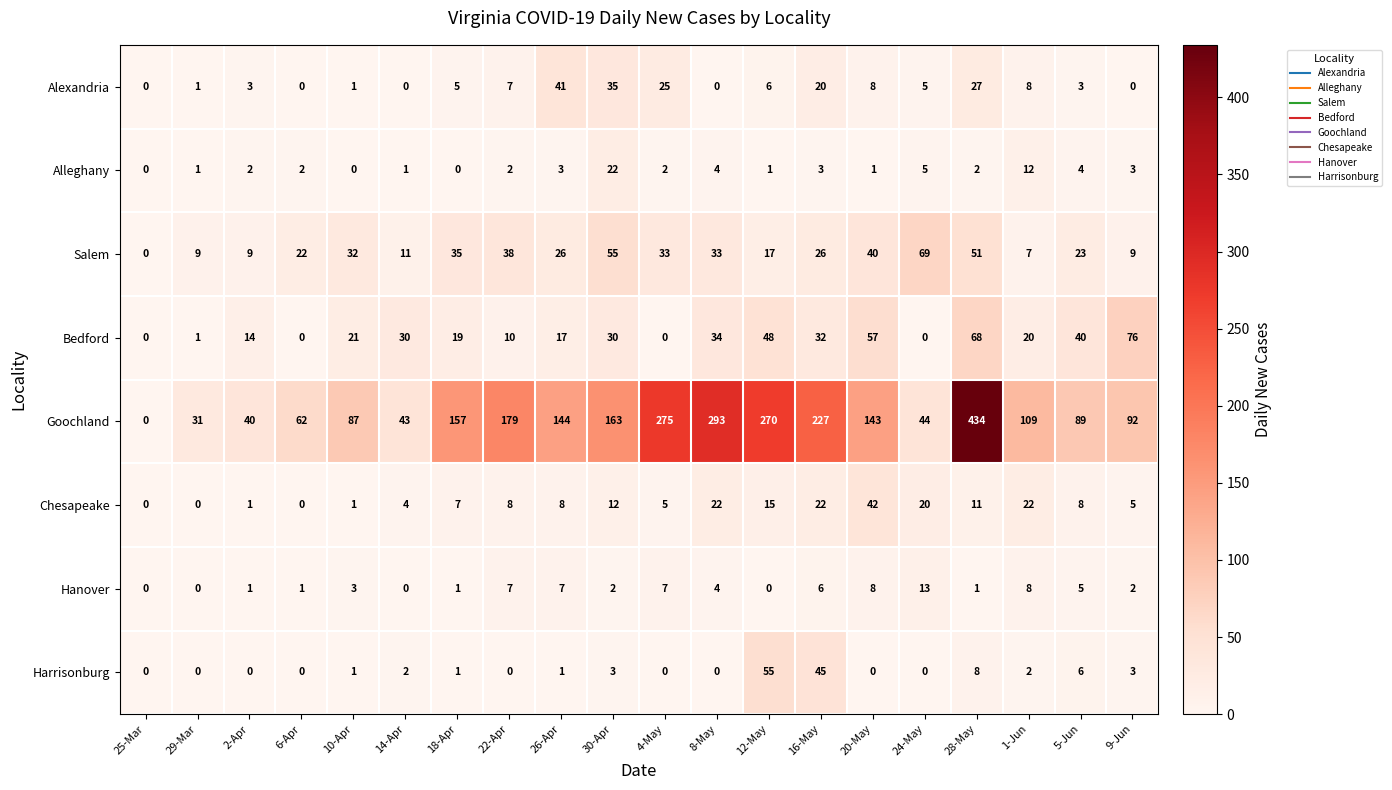

Is it true that Salem equals 5 at 12-May?

False